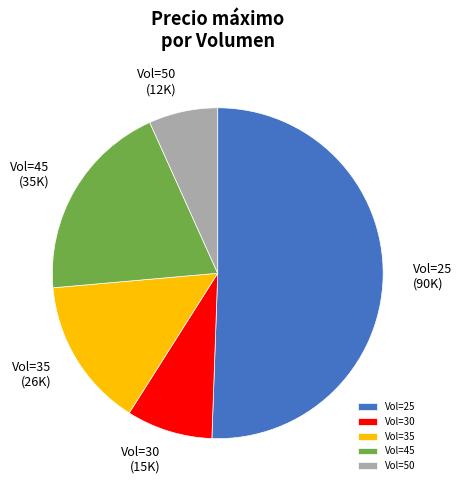

True or false: Vol=45 accounts for 20% of the total.

True